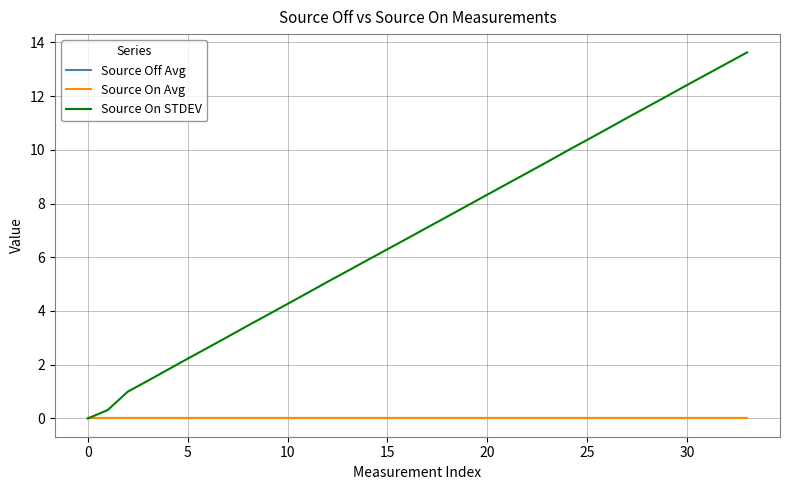

What is the label of the 14th point from the right?

20